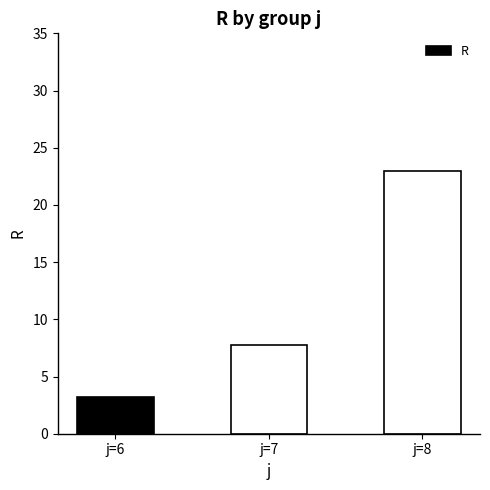

What is the average value?

11.3